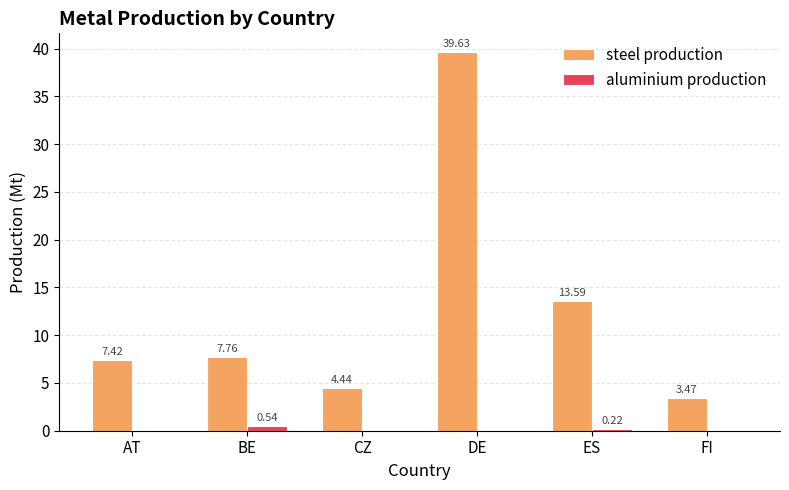

Which series has the largest total across all categories?

steel production